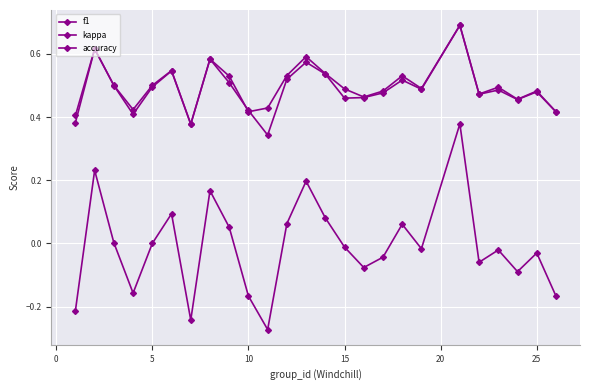

Does the chart have visible grid lines?

Yes